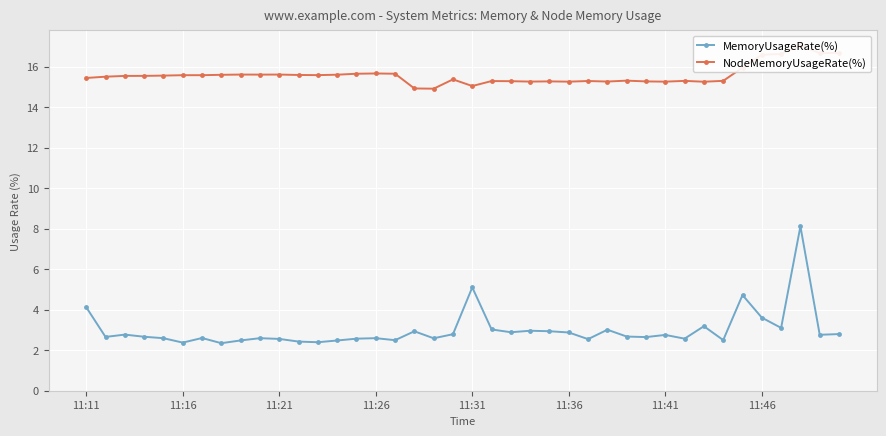

What is the maximum value for MemoryUsageRate(%)?

8.1